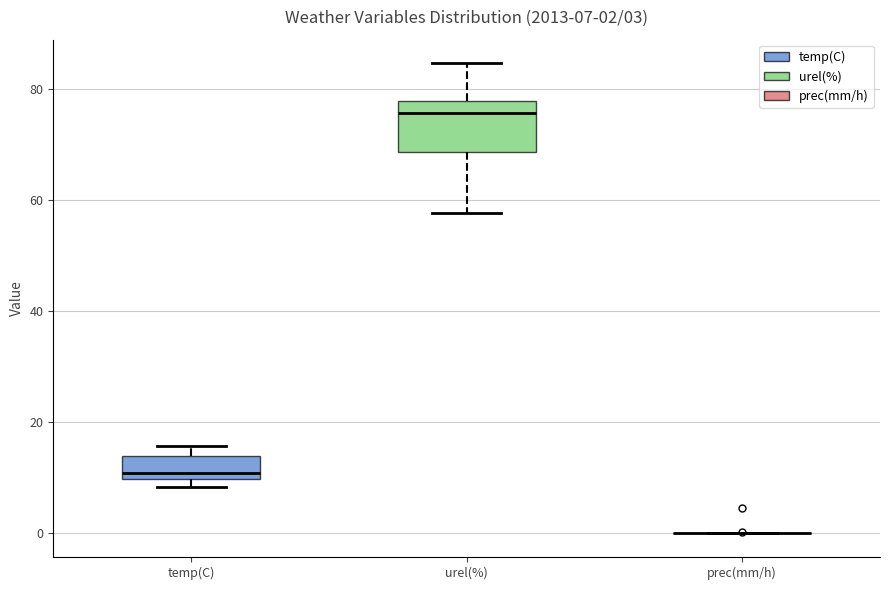

Comparing the boxes themselves (not the whiskers), which one is the tallest?

urel(%)